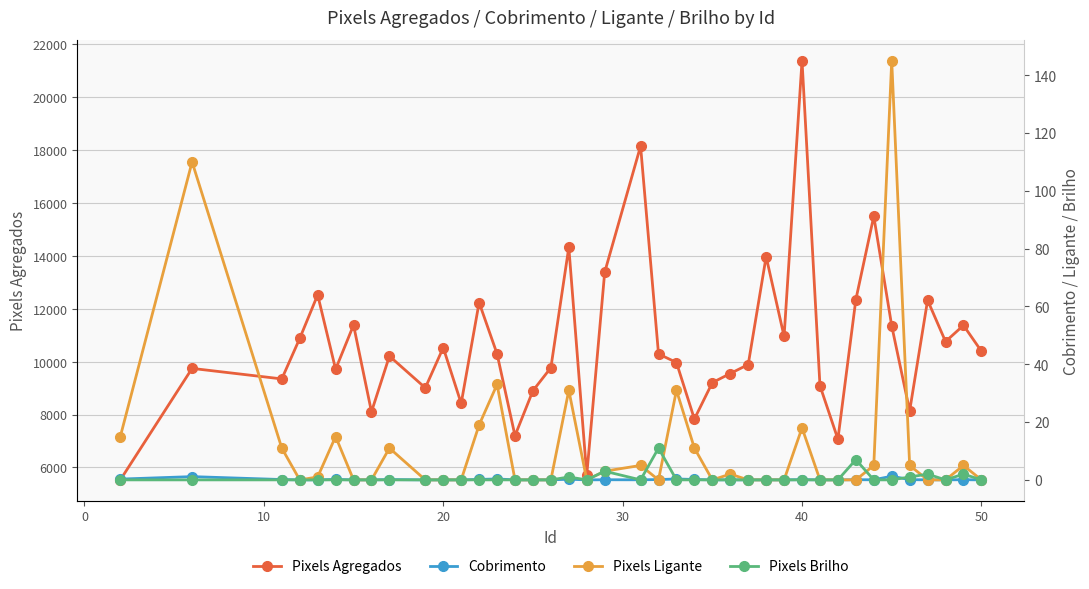

What is the lowest value of the Pixels Agregados series?

5527